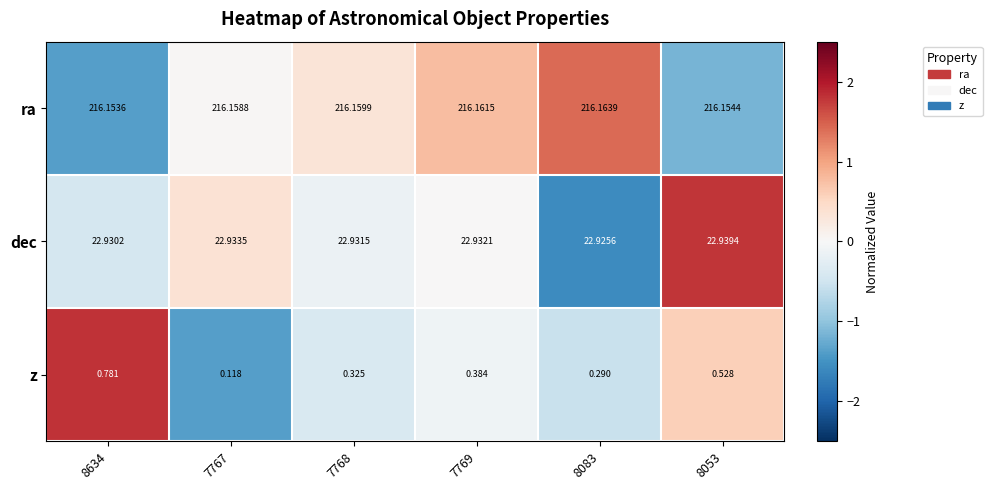

Between 7767 and 7769, which series saw the biggest shift?

z